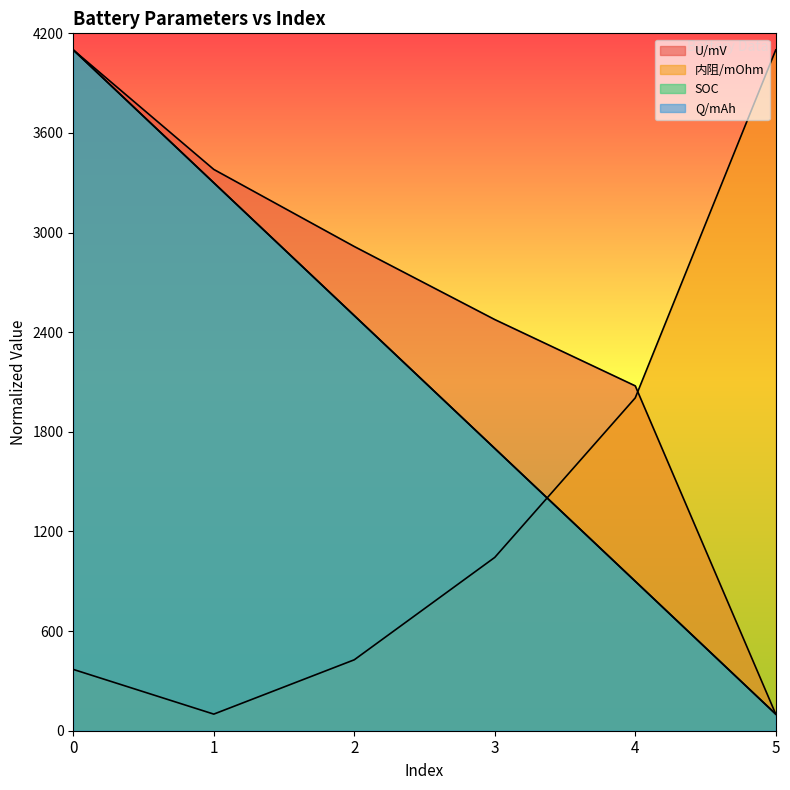

List the series in order of their peak value, highest first.

U/mV, 内阻/mOhm, SOC, Q/mAh